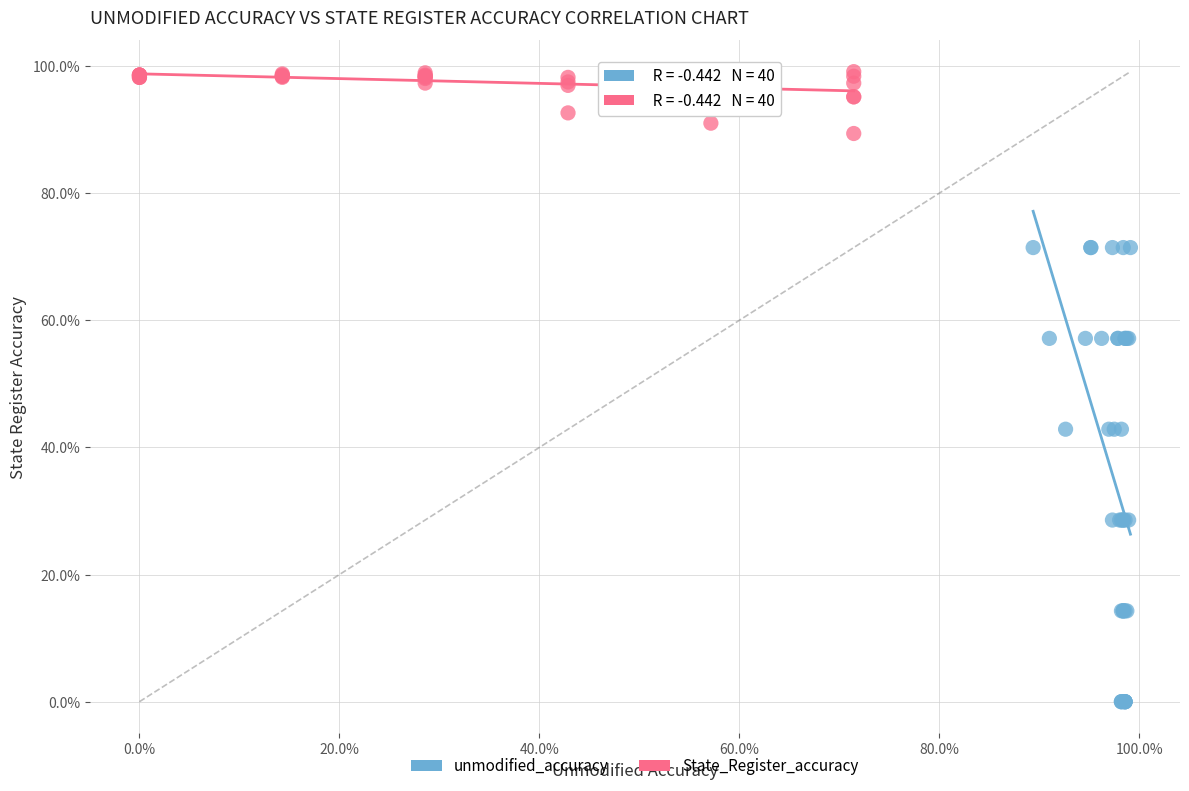

Which series reaches the maximum Y coordinate?

State_Register_accuracy